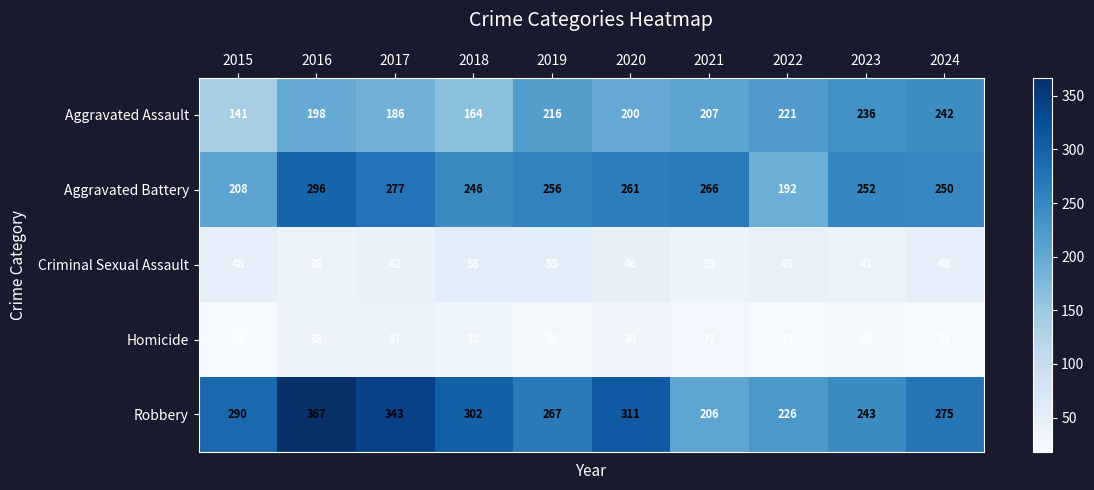

How many distinct data groups are displayed?

5